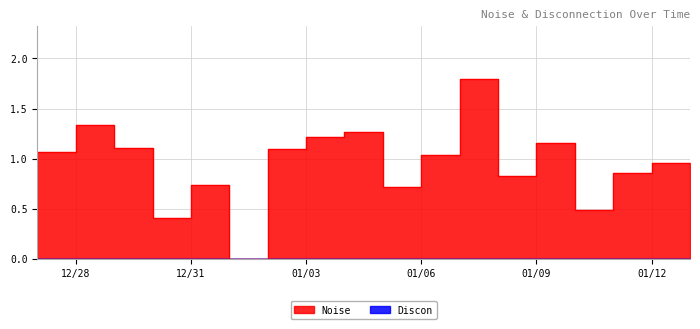

At which label does the data first exceed 1?

2024-12-27